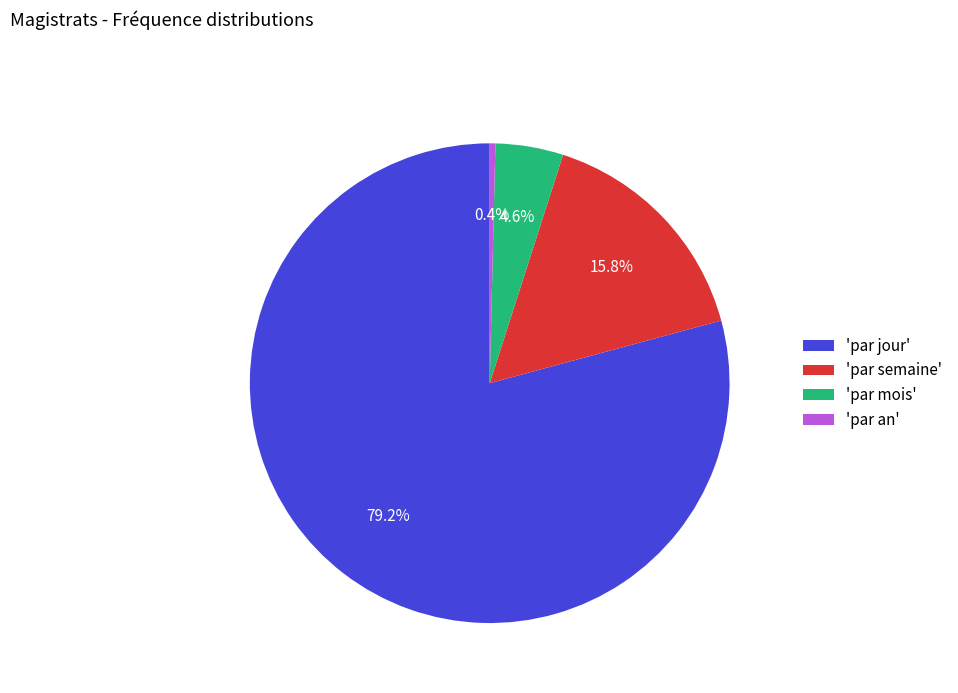

Which category has the biggest portion of the pie?

'par jour'